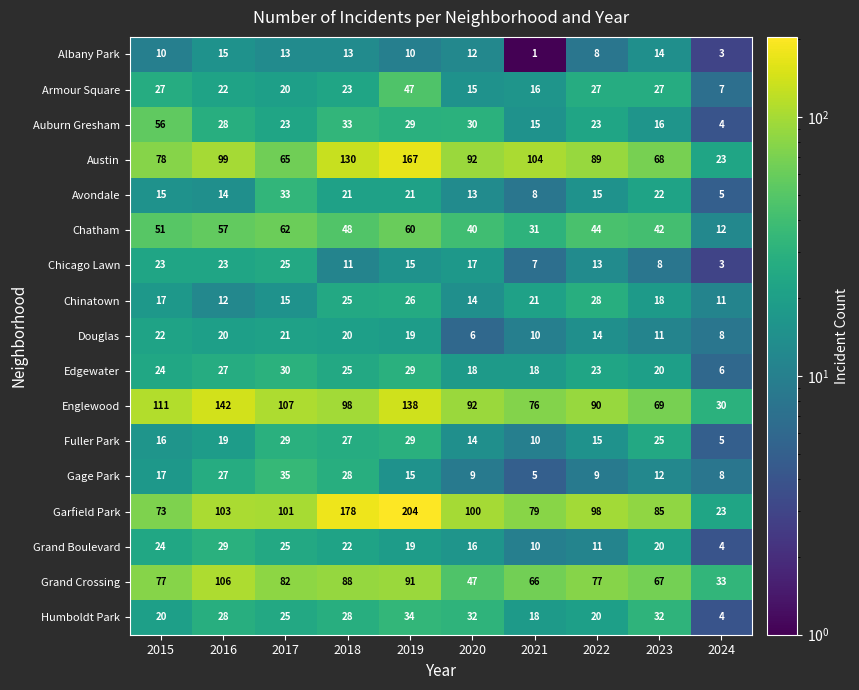

Which series has the largest total across all categories?

Garfield Park